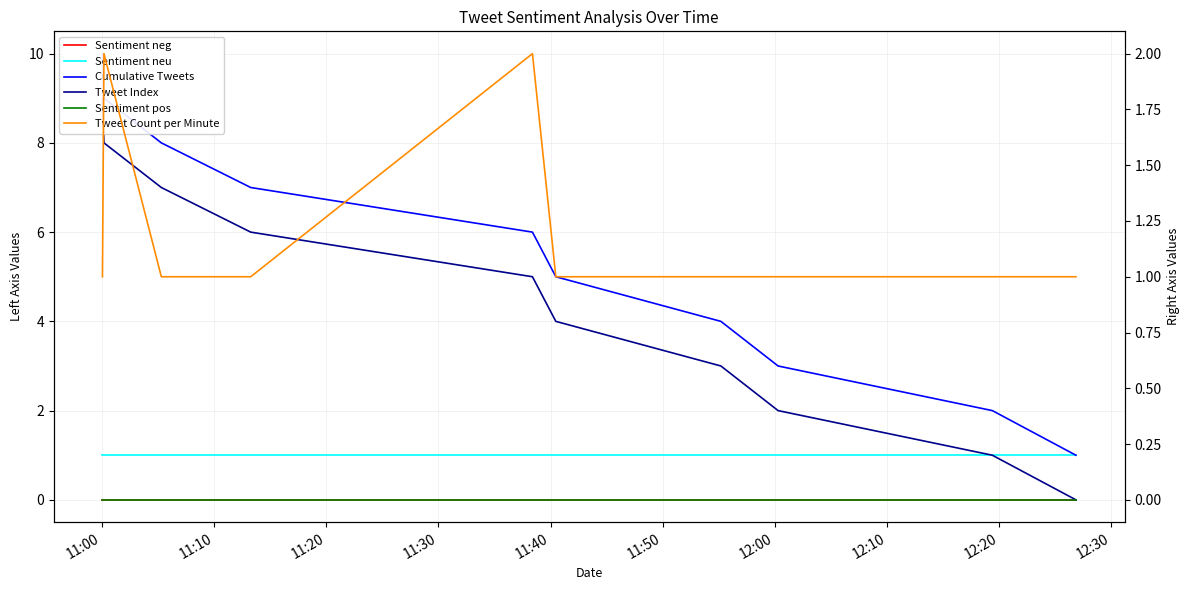

Is it true that Sentiment neu equals 1 at 12:00?

False